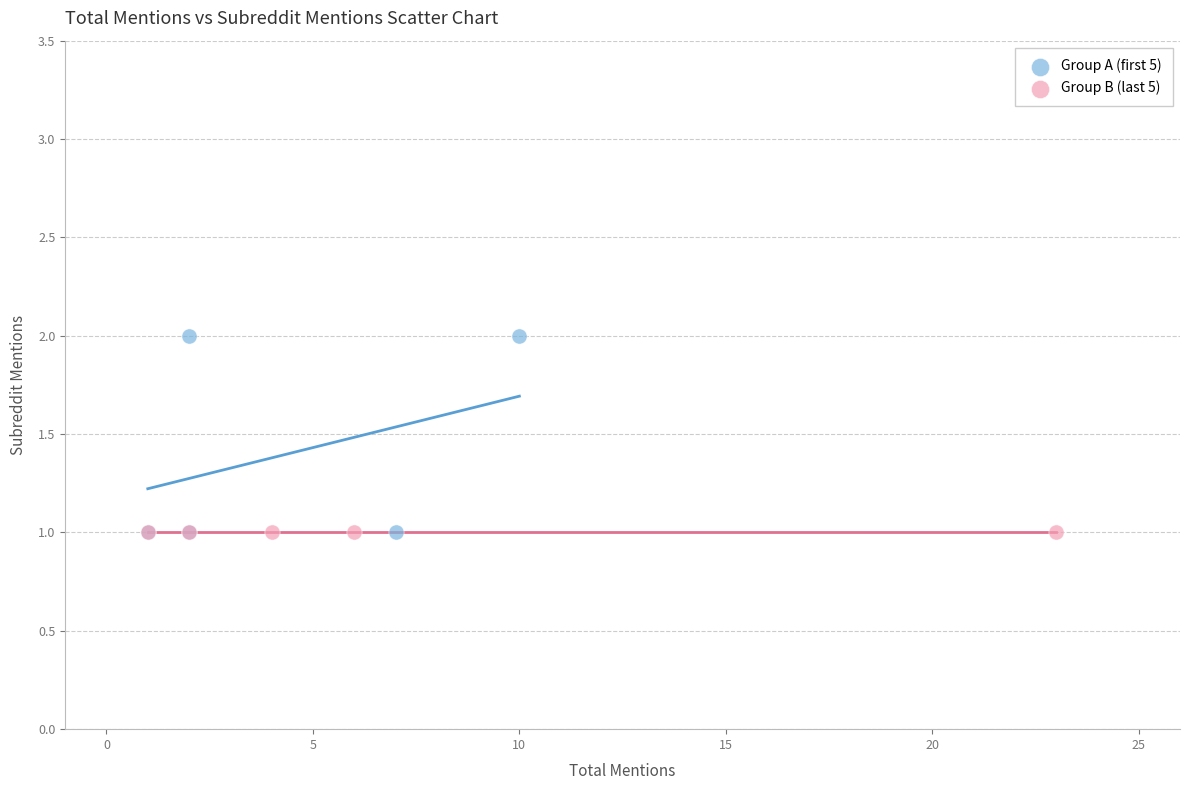

Which series reaches the maximum Y coordinate?

Group A (first 5)